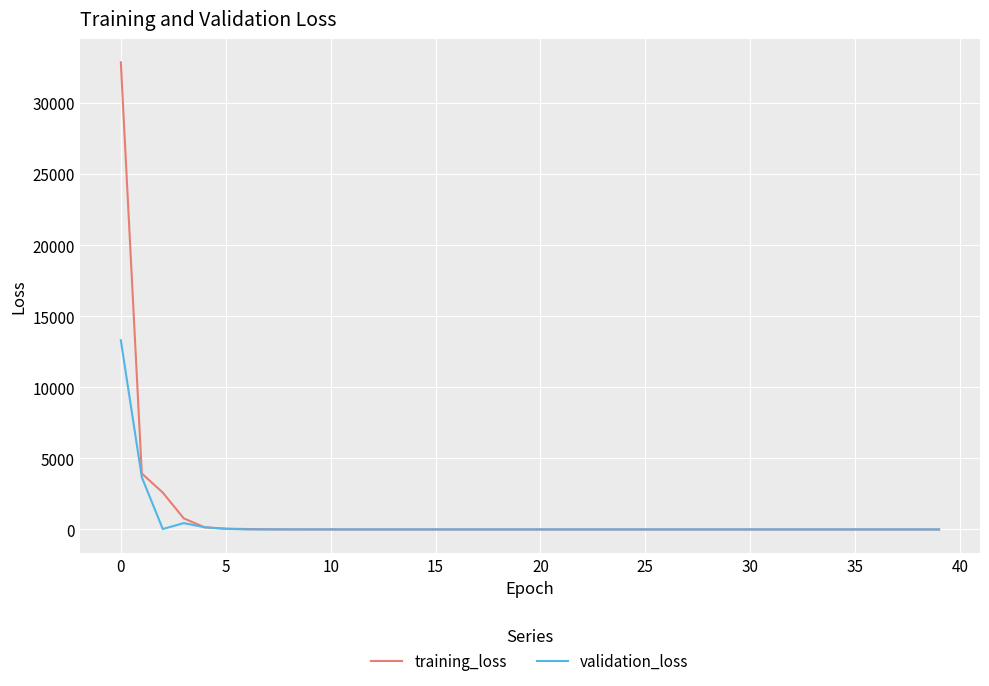

Which series has the largest total across all categories?

training_loss